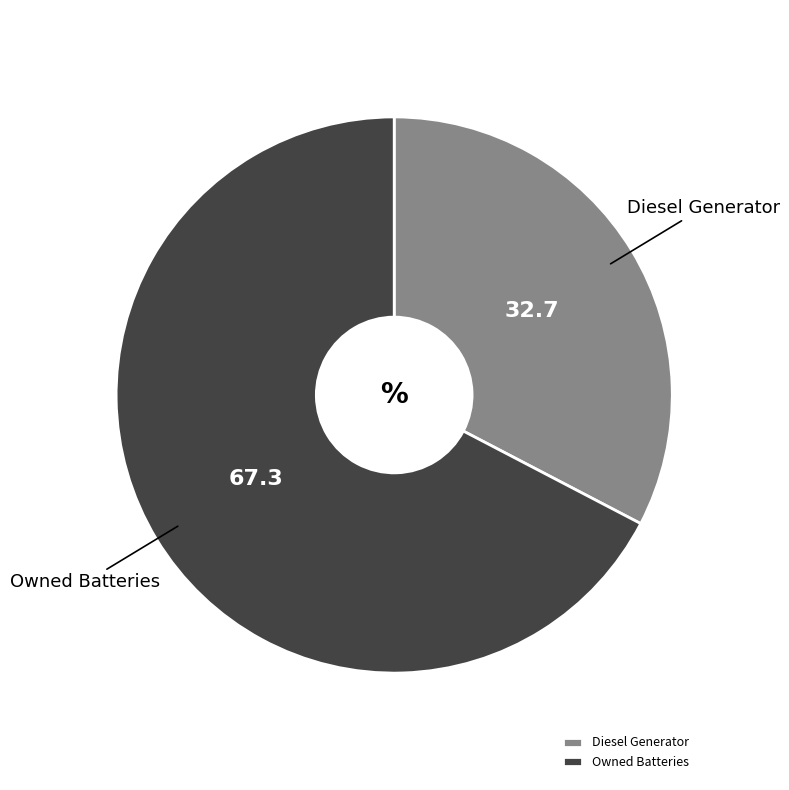

Rank the categories by value from highest to lowest.

Owned Batteries, Diesel Generator